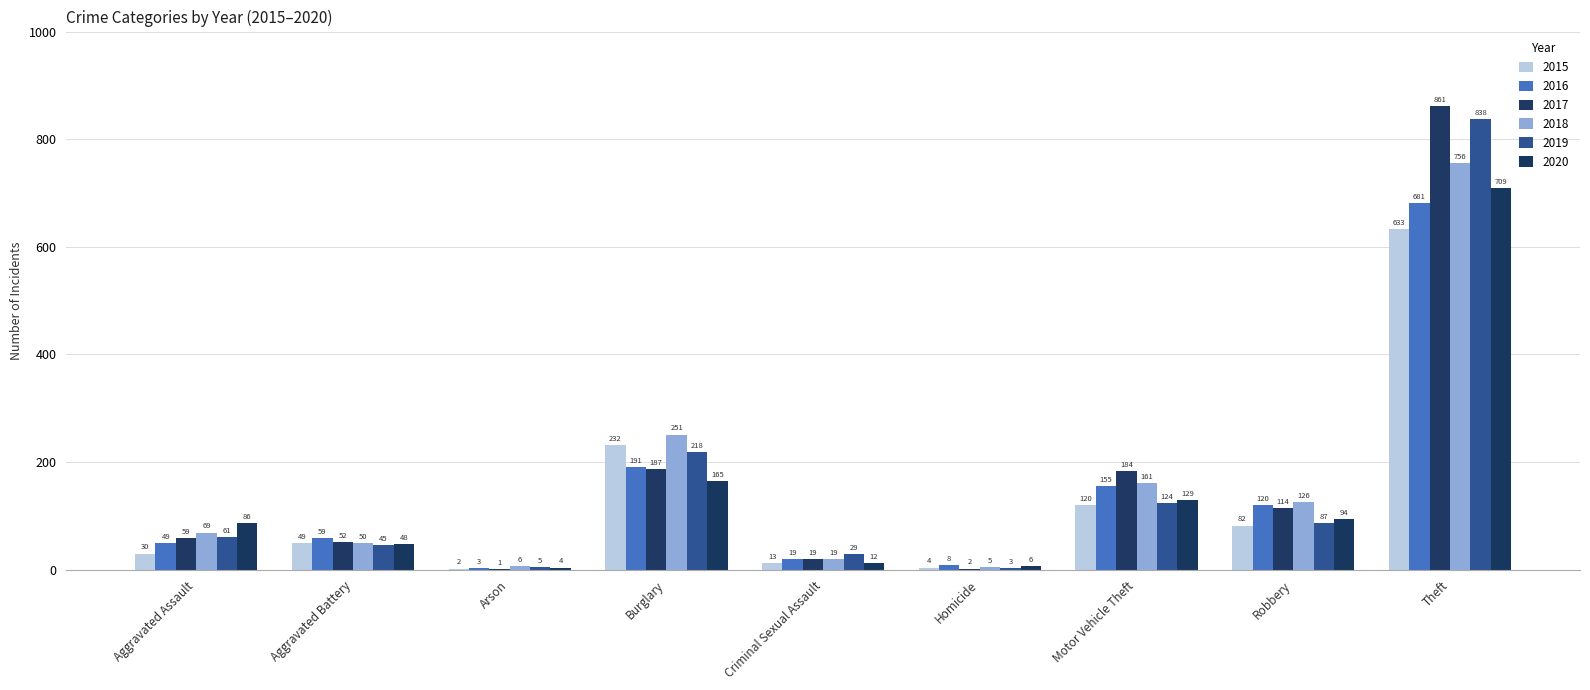

At which label does 2015 first exceed 49?

Burglary